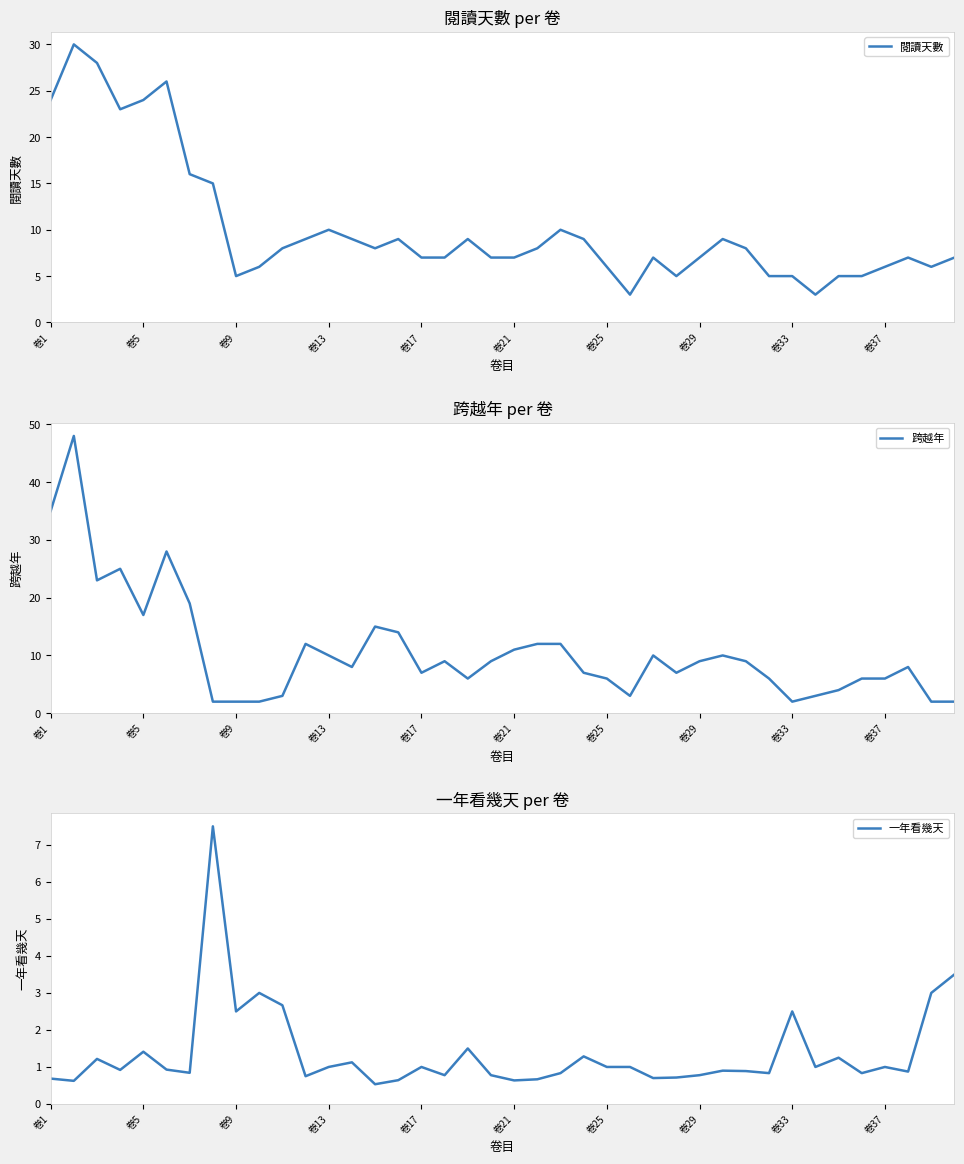

Reading right to left, extract all data points from this chart.

閱讀天數: 7.0	6.0	7.0	6.0	5.0	5.0	3.0	5.0	5.0	8.0	9.0	7.0	5.0	7.0	3.0	6.0	9.0	10.0	8.0	7.0	7.0	9.0	7.0	7.0	9.0	8.0	9.0	10.0	9.0	8.0	6.0	5.0	15.0	16.0	26.0	24.0	23.0	28.0	30.0	24.0
跨越年: 2.0	2.0	8.0	6.0	6.0	4.0	3.0	2.0	6.0	9.0	10.0	9.0	7.0	10.0	3.0	6.0	7.0	12.0	12.0	11.0	9.0	6.0	9.0	7.0	14.0	15.0	8.0	10.0	12.0	3.0	2.0	2.0	2.0	19.0	28.0	17.0	25.0	23.0	48.0	35.0
一年看幾天: 3.5	3.0	0.9	1.0	0.8	1.2	1.0	2.5	0.8	0.9	0.9	0.8	0.7	0.7	1.0	1.0	1.3	0.8	0.7	0.6	0.8	1.5	0.8	1.0	0.6	0.5	1.1	1.0	0.8	2.7	3.0	2.5	7.5	0.8	0.9	1.4	0.9	1.2	0.6	0.7